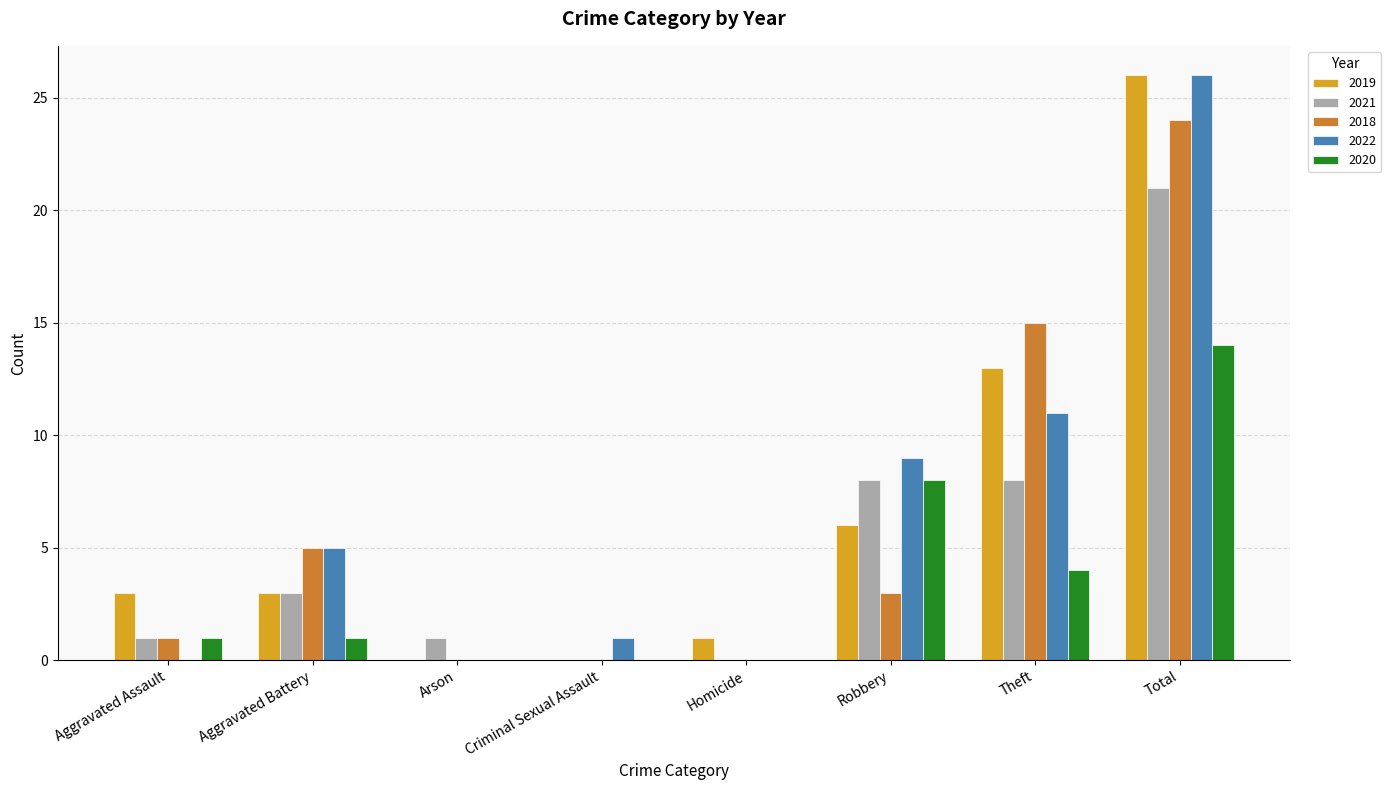

At which category does the chart reach its peak across all series?

Total